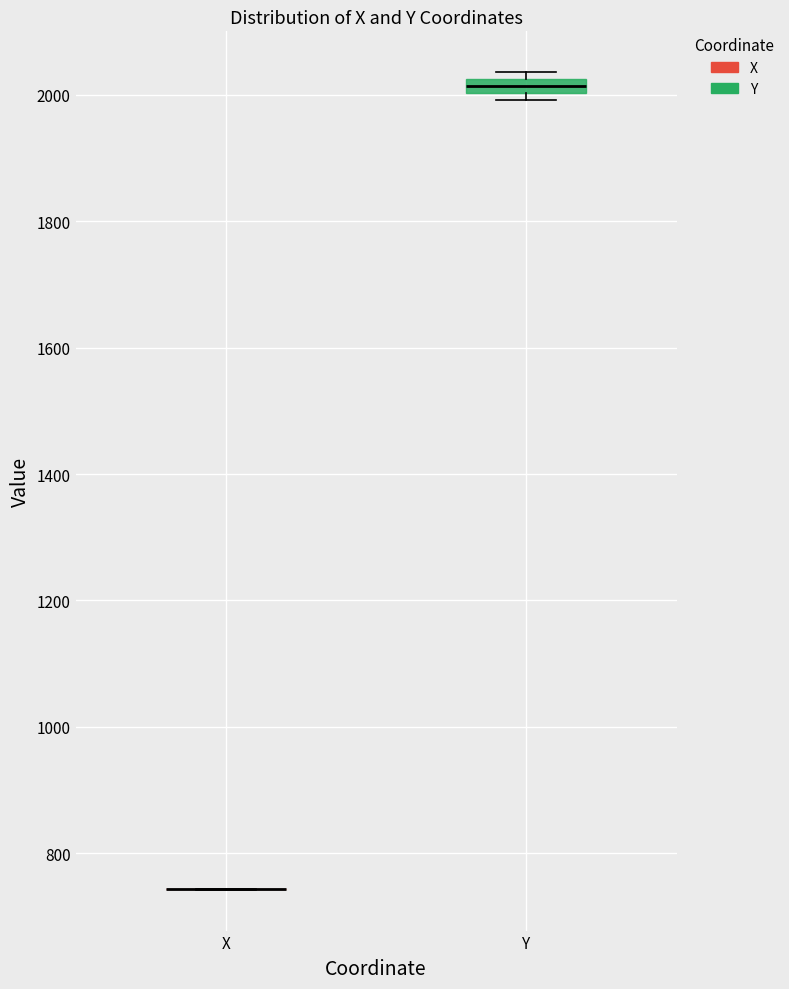

Which box is the tallest, from its lower edge to its upper edge?

Y